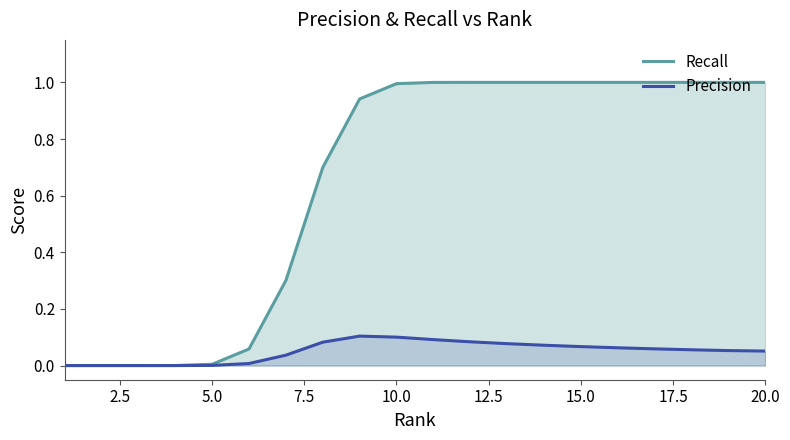

Is it true that Recall equals 1.0 at 20.0?

True